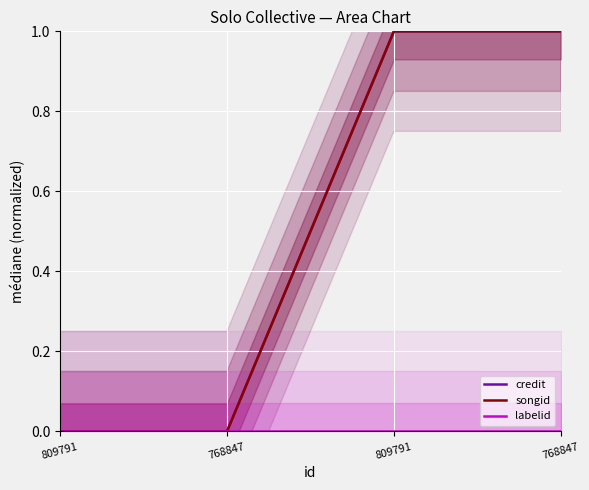

Is it true that labelid equals 0.0 at 768847?

True